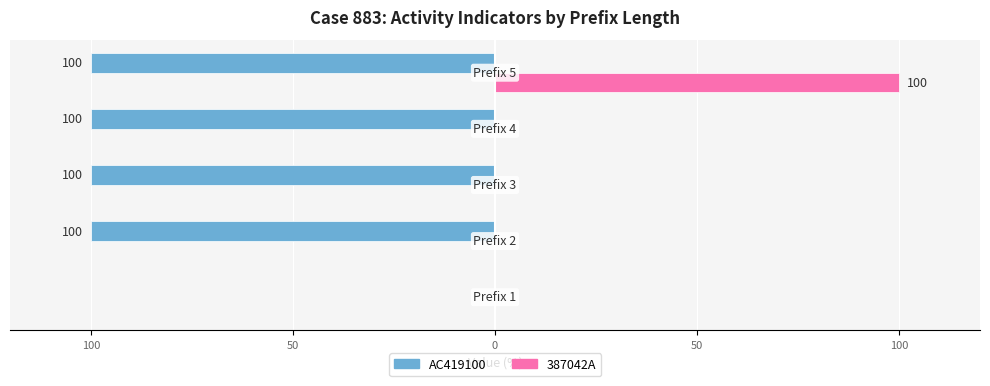

What are all the series names shown in the legend?

AC419100, 387042A